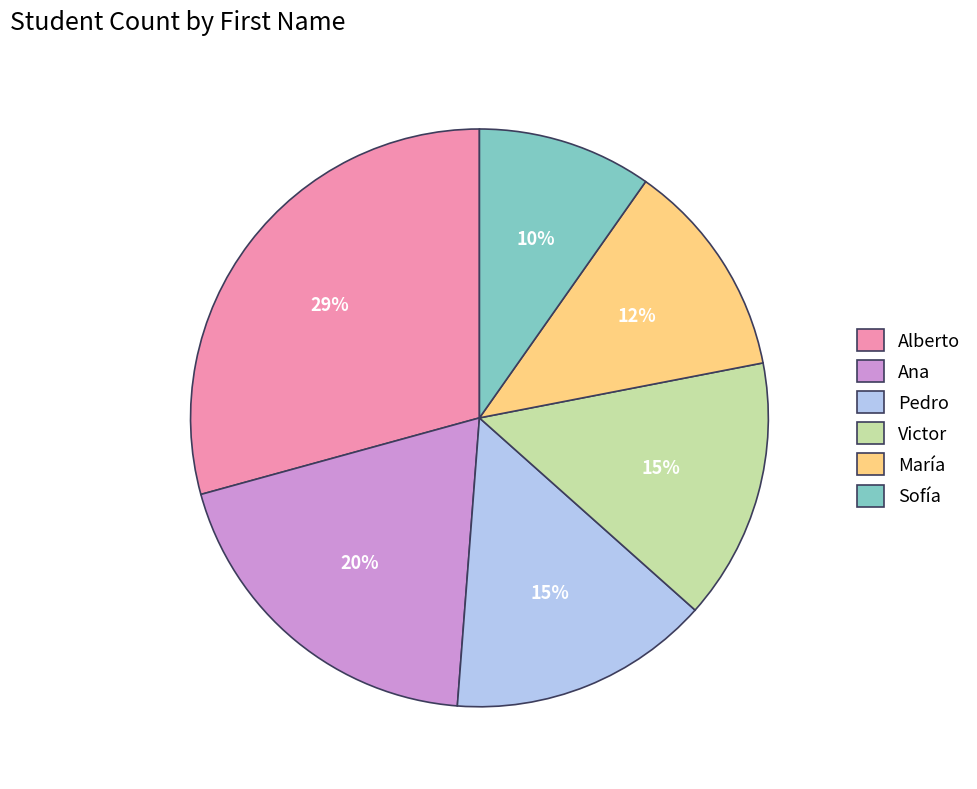

To the nearest percent, what is the difference between the Alberto and María slice percentages?

17%